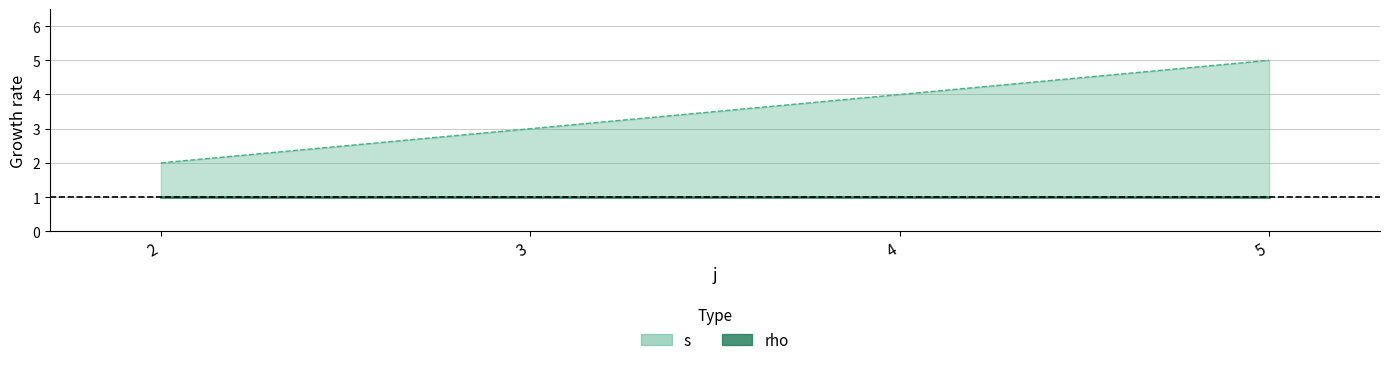

Which series has the largest range (max minus min)?

s